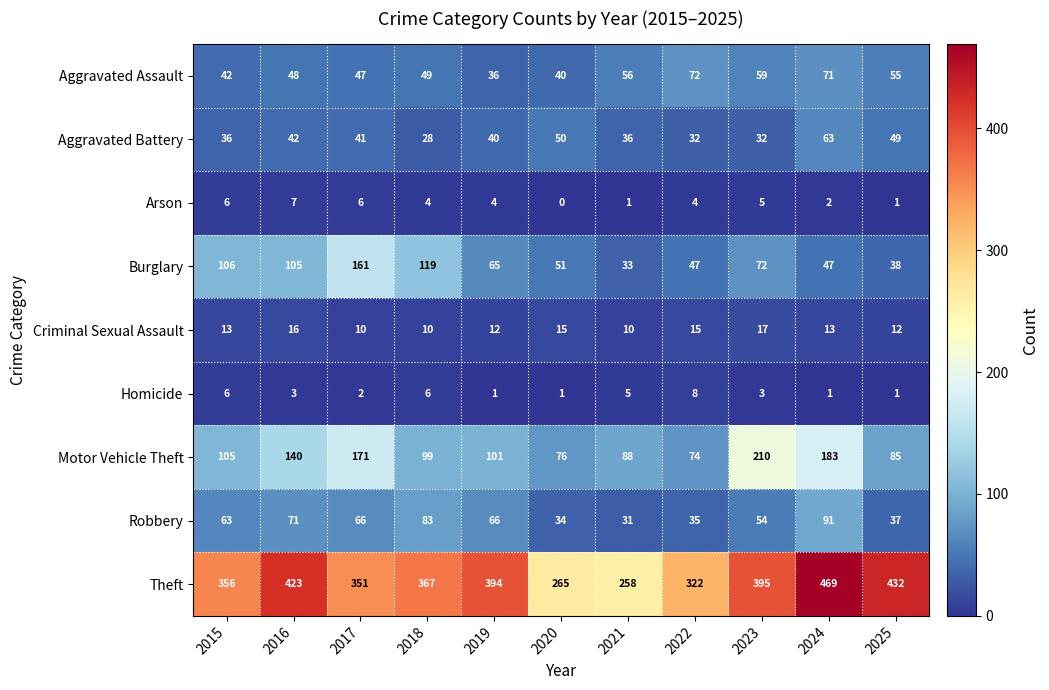

Where is Theft nearest to the value 363?

2018